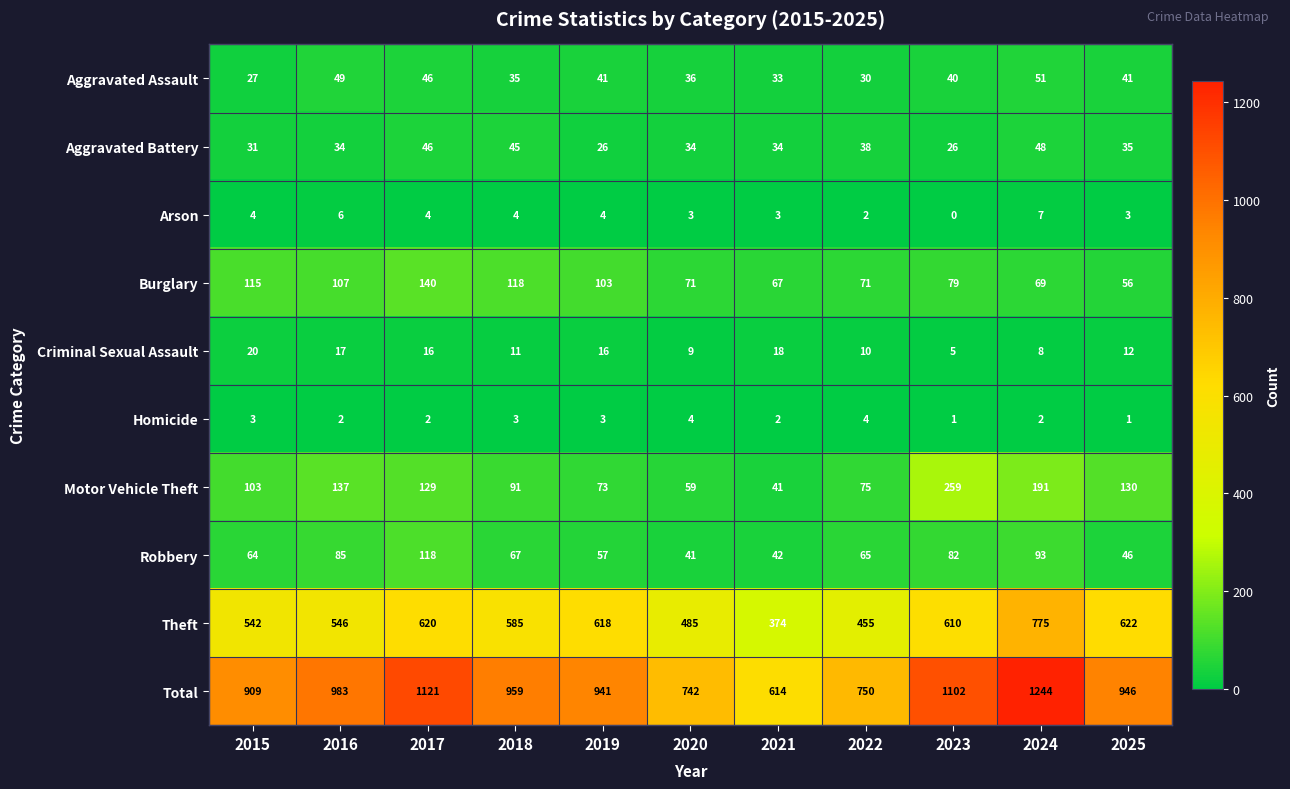

Which series has the widest spread of values?

Total